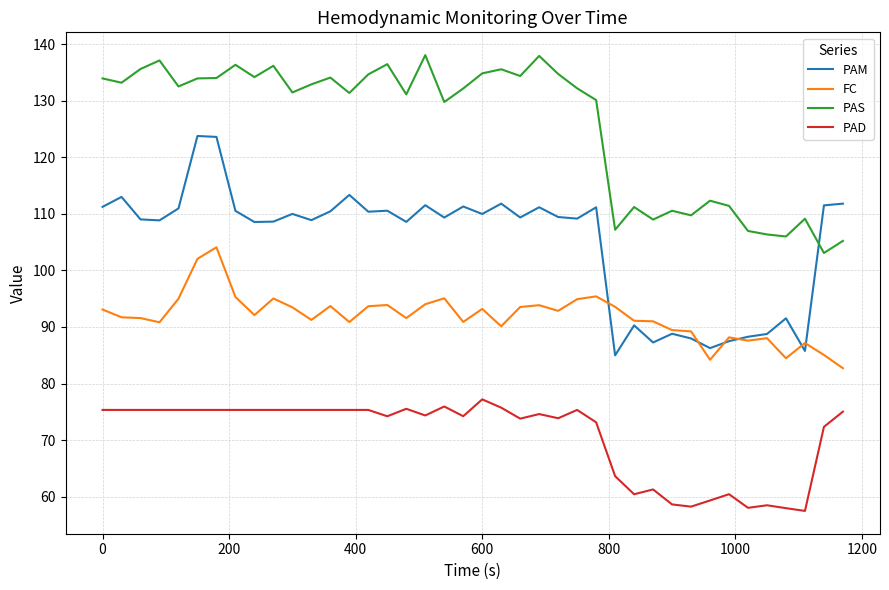

At how many categories does at least one series exceed 129?

27